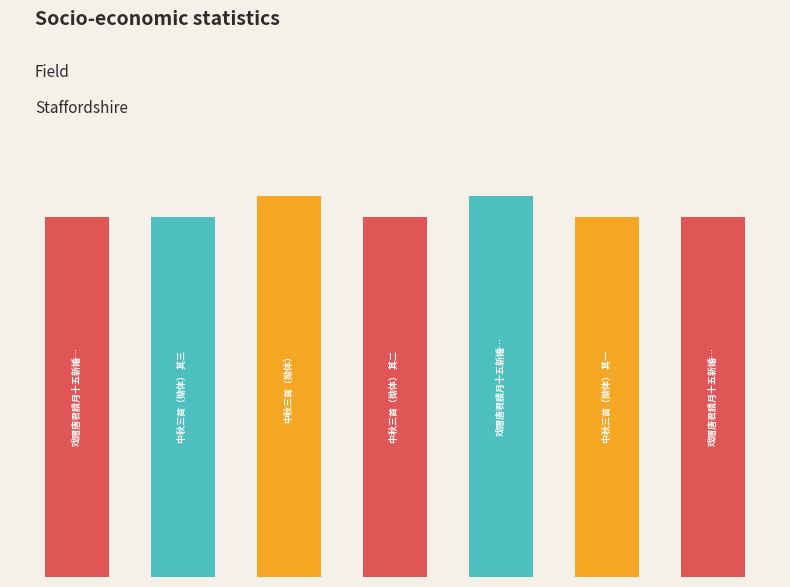

List the labels in order of value, largest first.

4, 2, 6, 0, 1, 3, 5